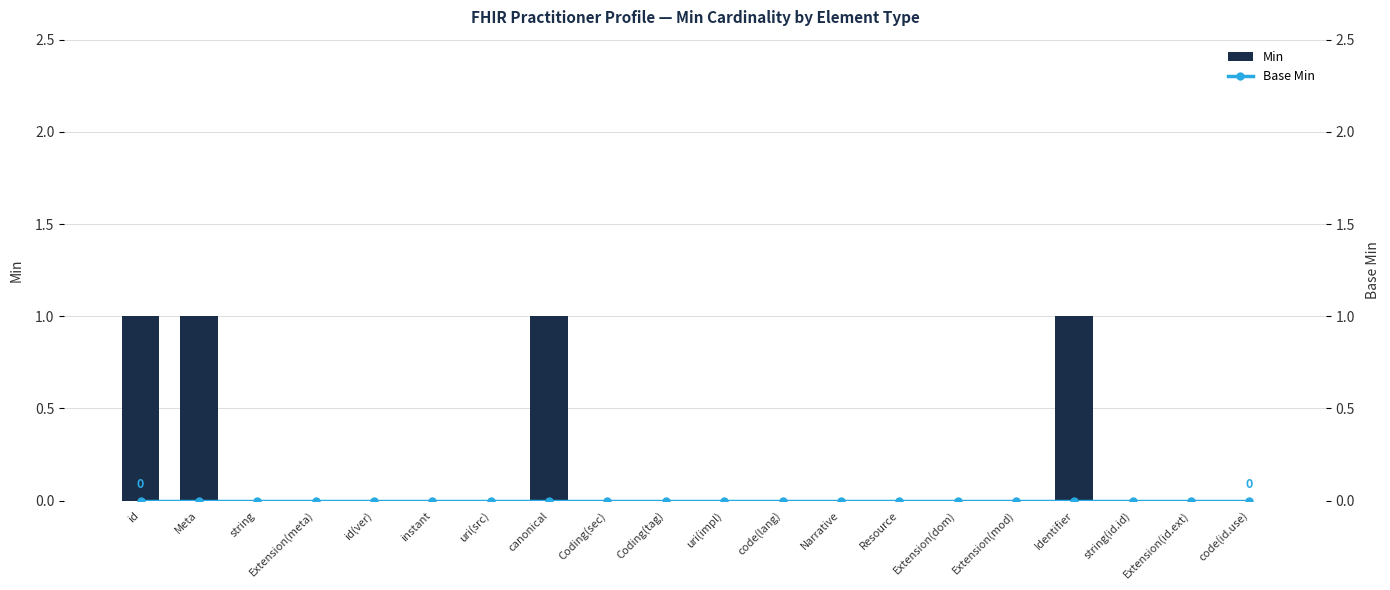

Reading left to right, transcribe all the data shown in this chart.

Min: id=1	Meta=1	string=0	Extension(meta)=0	id(ver)=0	instant=0	uri(src)=0	canonical=1	Coding(sec)=0	Coding(tag)=0	uri(impl)=0	code(lang)=0	Narrative=0	Resource=0	Extension(dom)=0	Extension(mod)=0	Identifier=1	string(id.id)=0	Extension(id.ext)=0	code(id.use)=0
Base Min: id=0	Meta=0	string=0	Extension(meta)=0	id(ver)=0	instant=0	uri(src)=0	canonical=0	Coding(sec)=0	Coding(tag)=0	uri(impl)=0	code(lang)=0	Narrative=0	Resource=0	Extension(dom)=0	Extension(mod)=0	Identifier=0	string(id.id)=0	Extension(id.ext)=0	code(id.use)=0